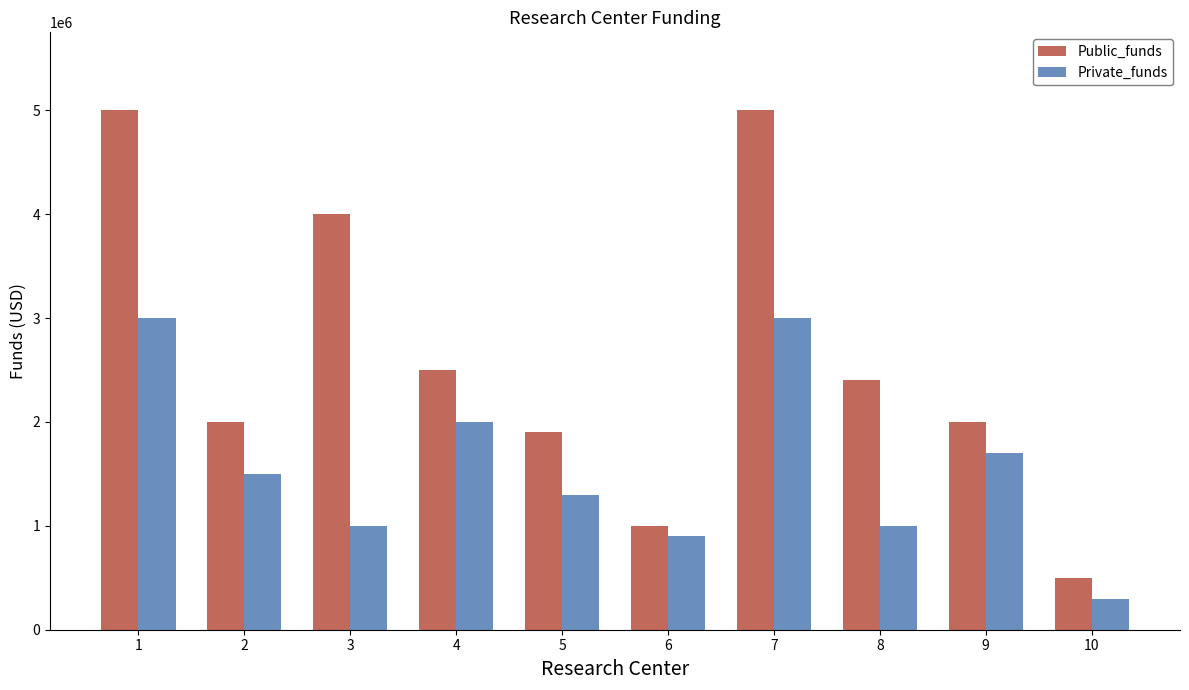

Between 3 and 6, which series saw the biggest shift?

Public_funds